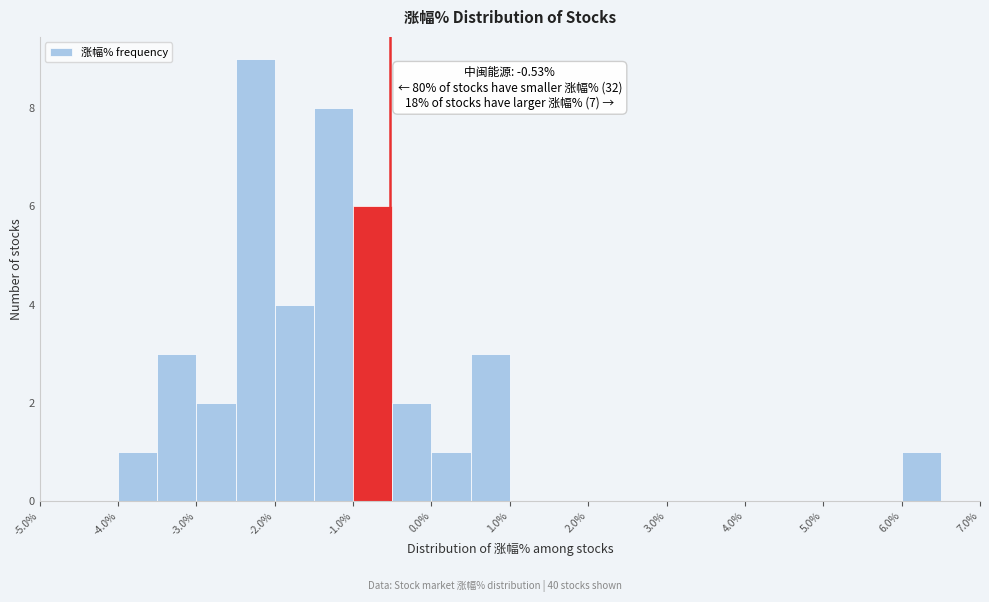

Over which range of the x-axis is the bar tallest?

-2.5 to -2.0